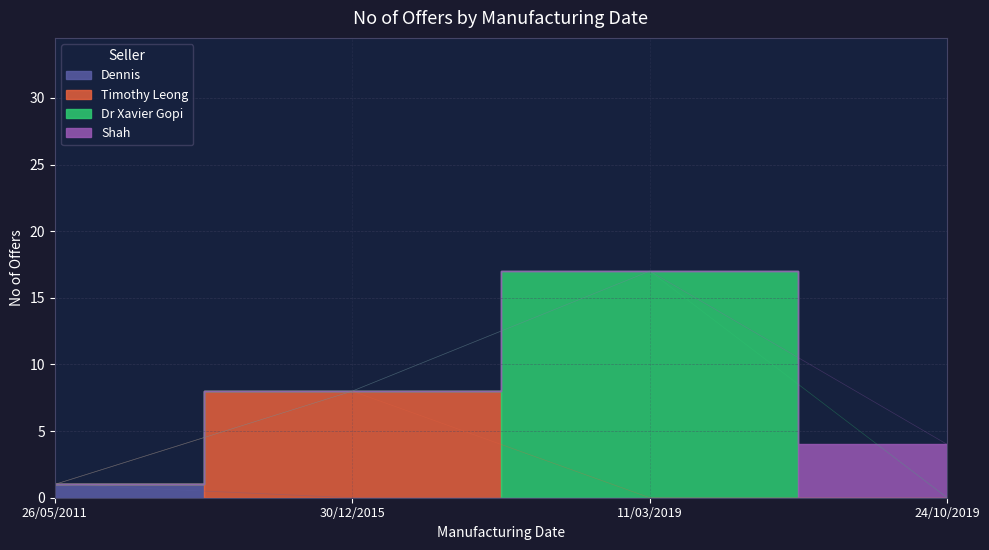

Reading left to right, transcribe all the data shown in this chart.

26/05/2011=1	30/12/2015=8	11/03/2019=17	24/10/2019=4